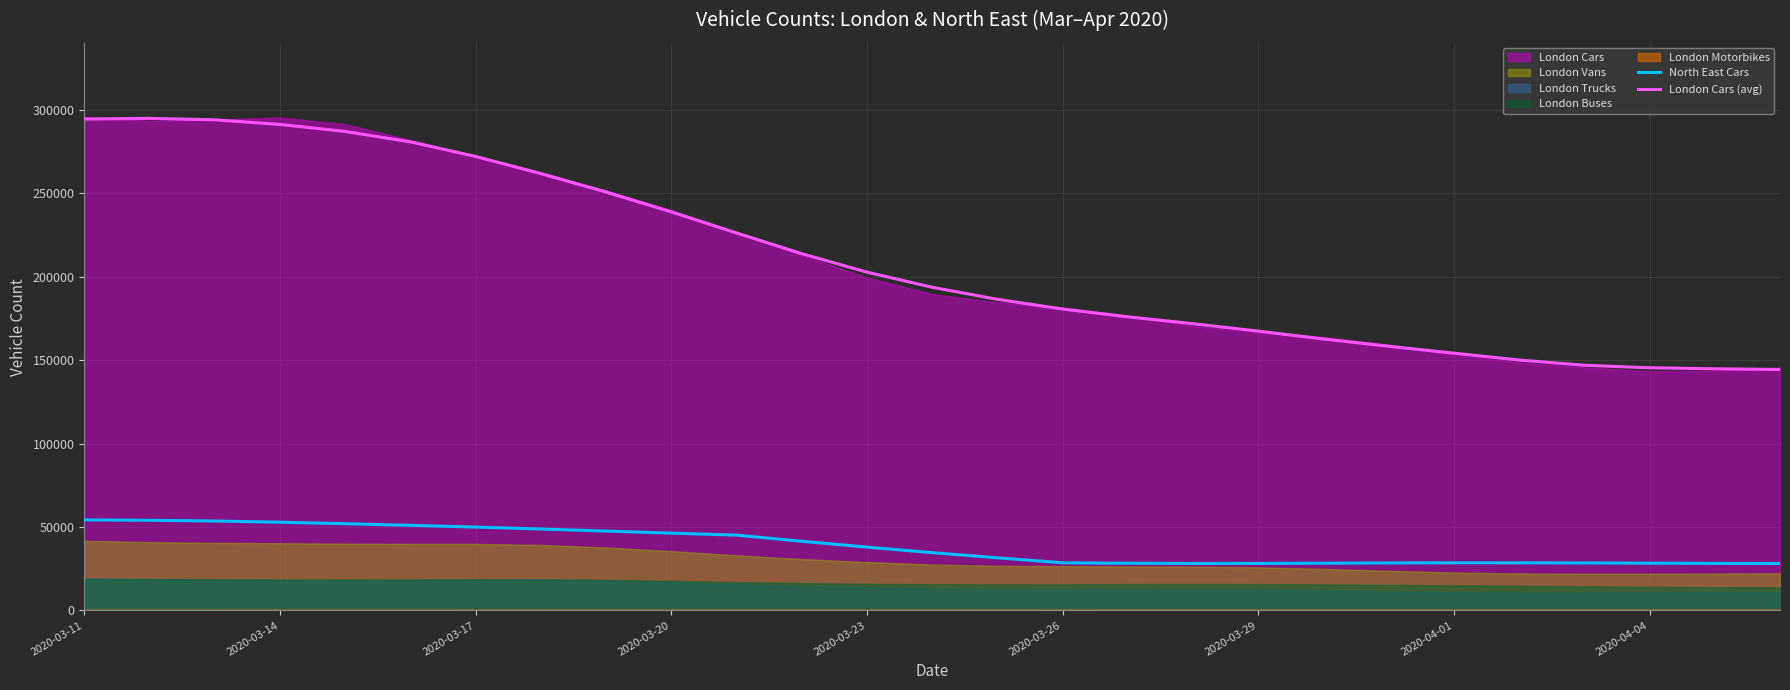

What is the average value of the North East Cars series?

38560.1